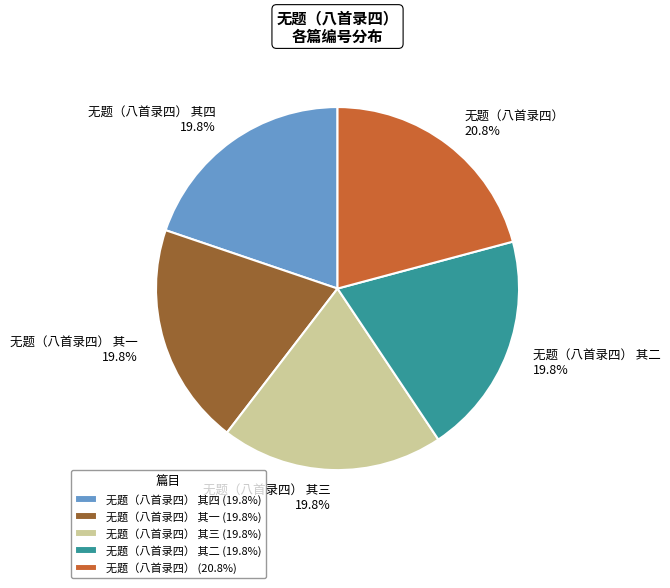

To the nearest percent, what is the average slice percentage?

20%